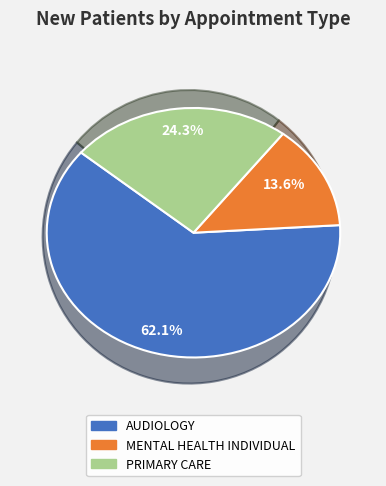

Rank the categories by value from highest to lowest.

AUDIOLOGY, PRIMARY CARE, MENTAL HEALTH INDIVIDUAL